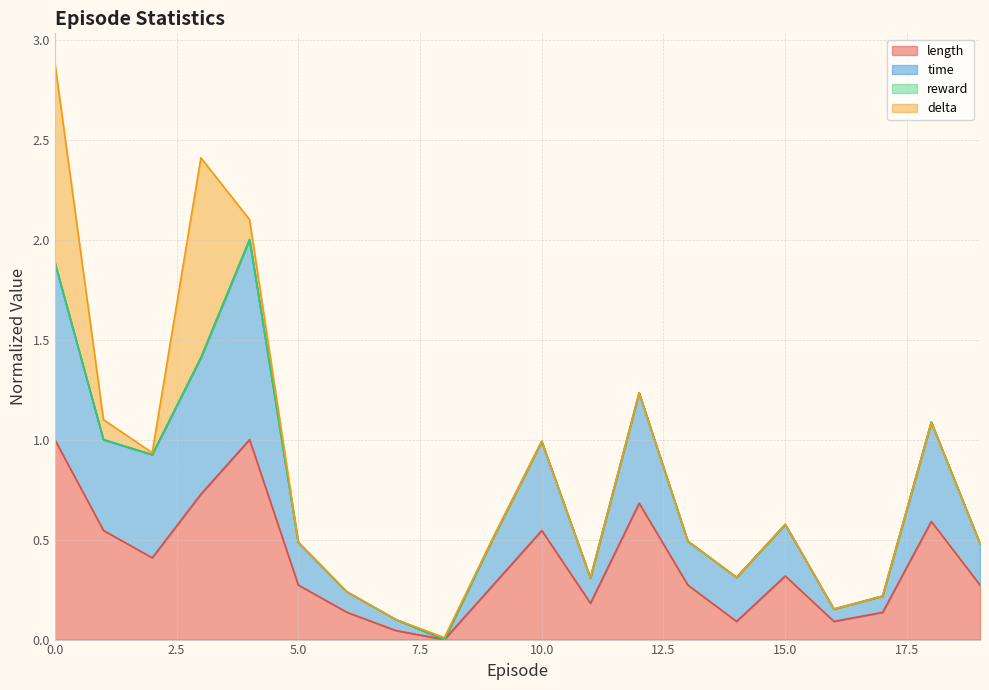

What is the total value across all series at 0.0?

2.9